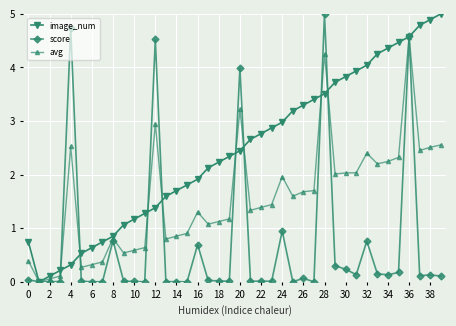

At how many categories does at least one series exceed 1?

32